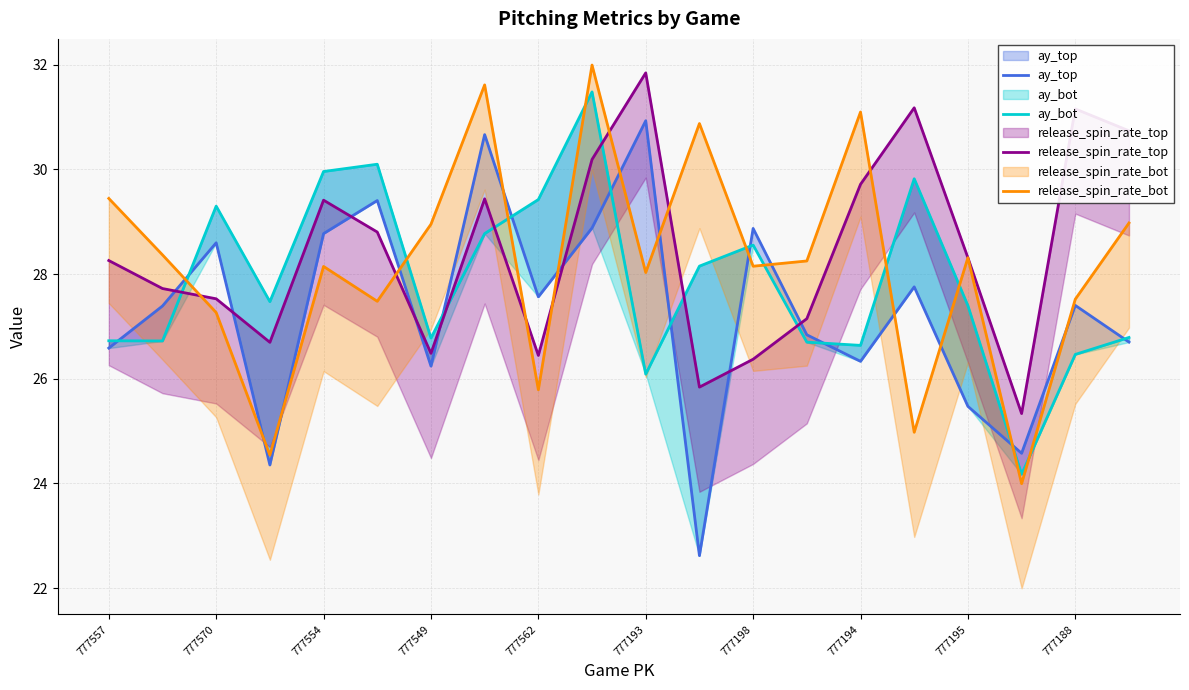

How many lines are shown in the chart?

4